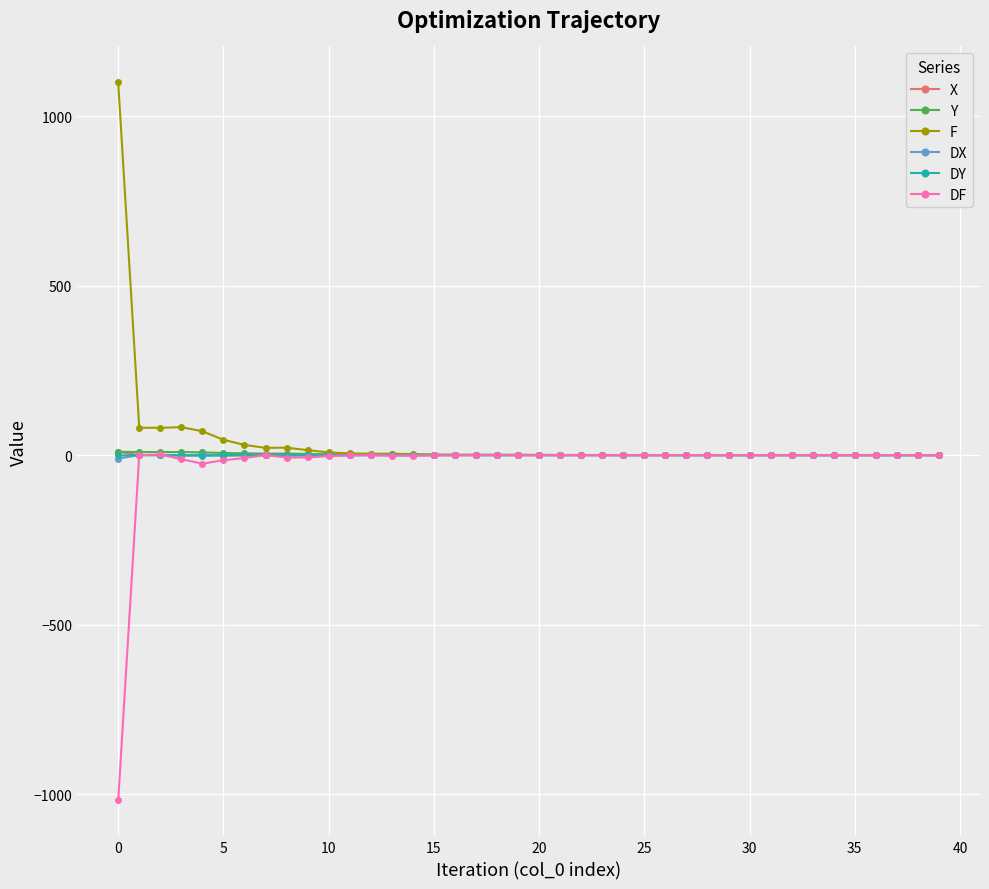

What are all the series names shown in the legend?

X, Y, F, DX, DY, DF